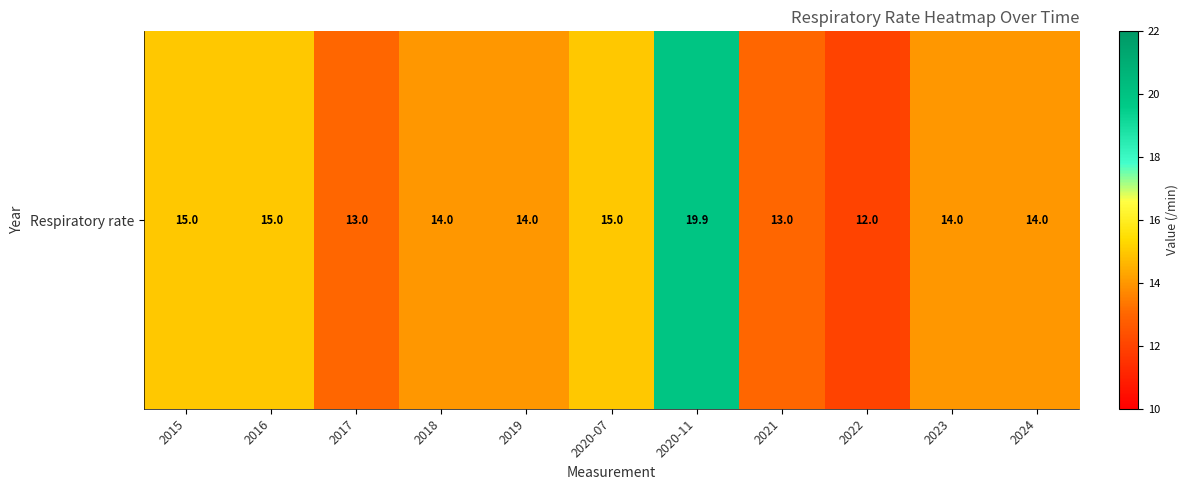

What is the difference between the maximum and second lowest values?

6.9